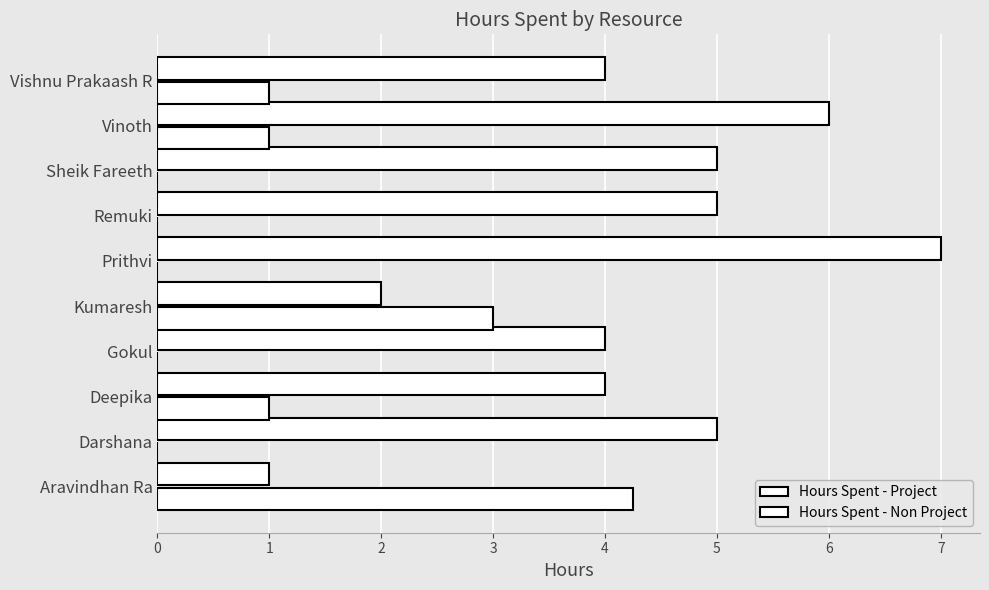

How many series are shown in this chart?

2